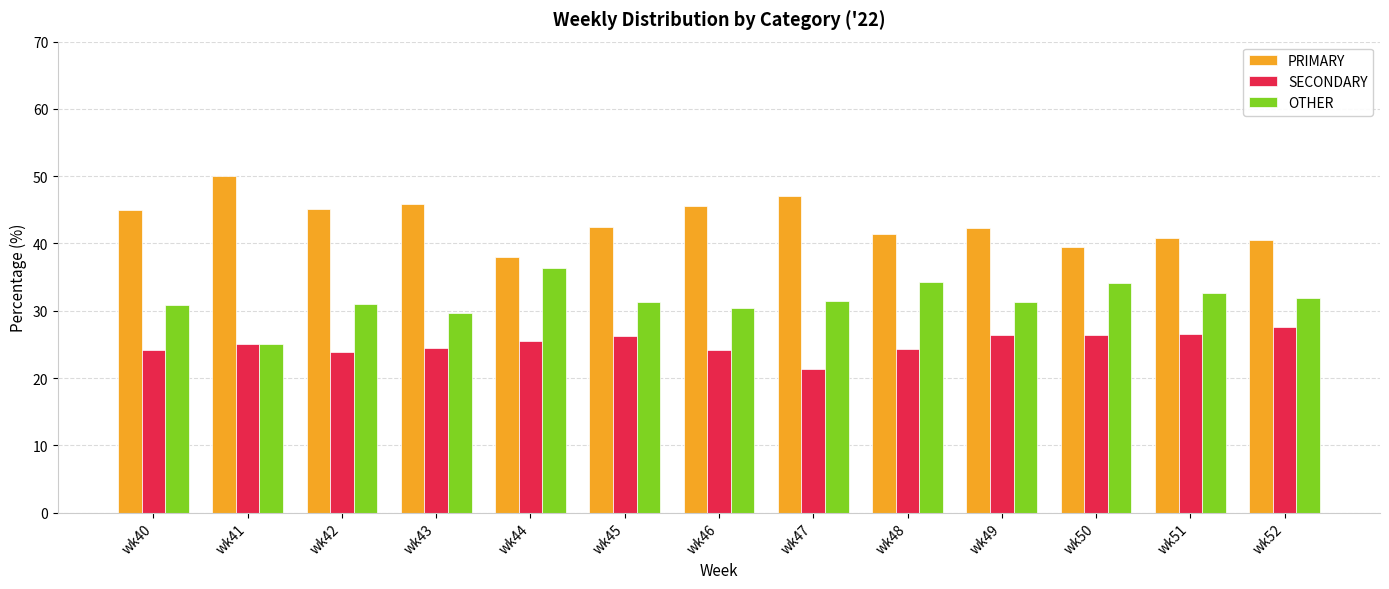

How many bars are there in total?

39